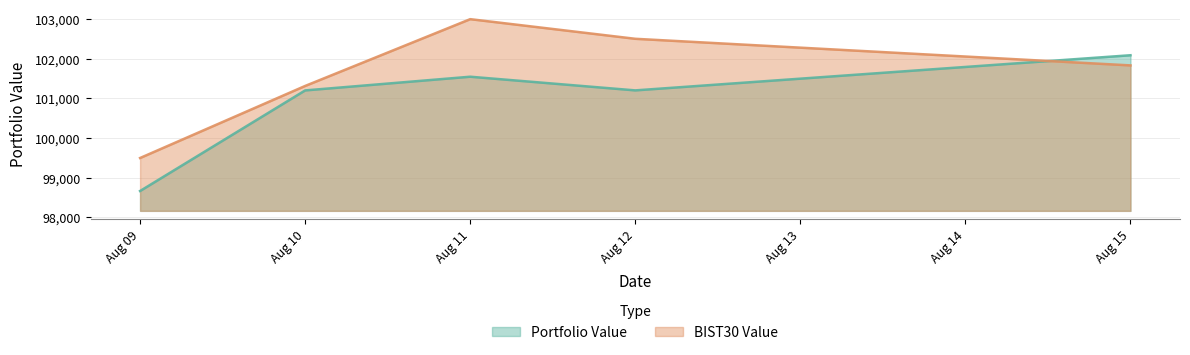

Reading left to right, transcribe all the data shown in this chart.

Portfolio Value: 98666.4	101202.2	101547.5	101203.1	102089.0
BIST30 Value: 99498.6	101314.9	102998.4	102503.6	101832.9